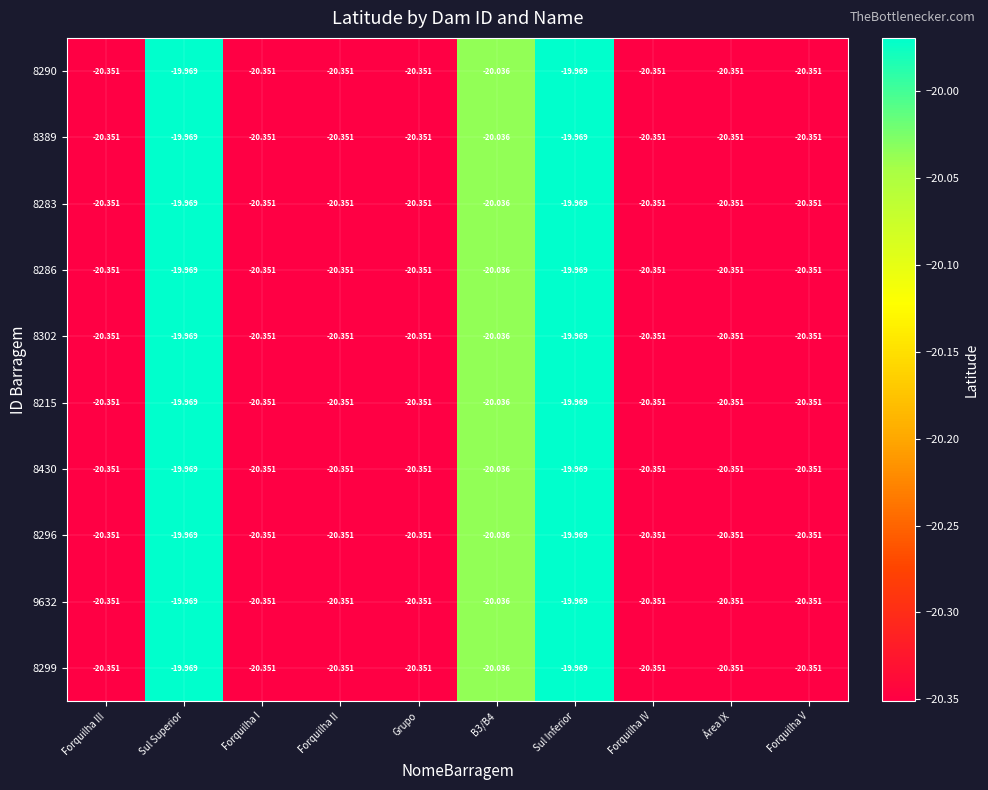

Where does the 8215 series first go above -20?

Sul Superior